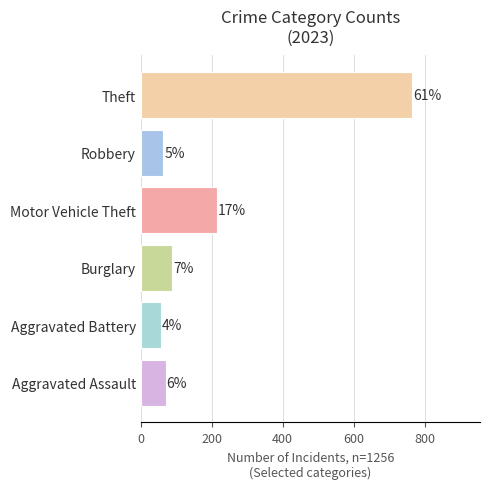

Are the bars horizontal?

Yes